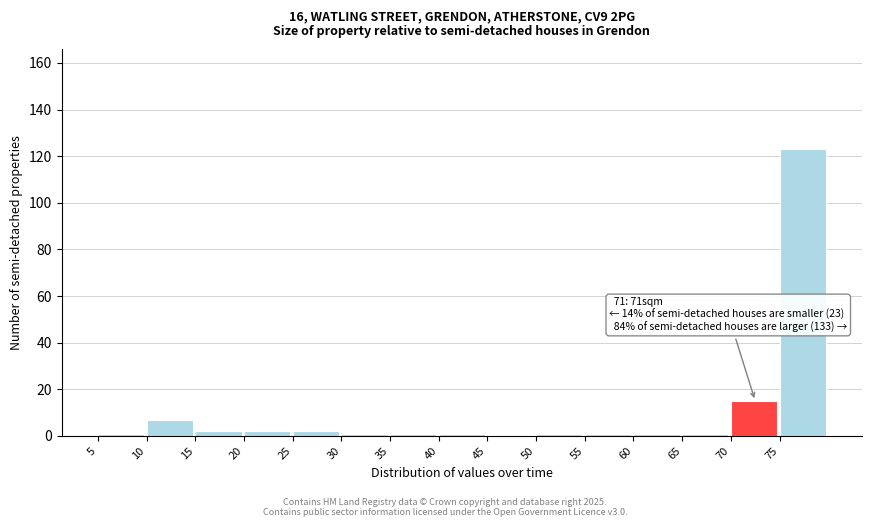

Over which range of the x-axis is the bar tallest?

75 to 80